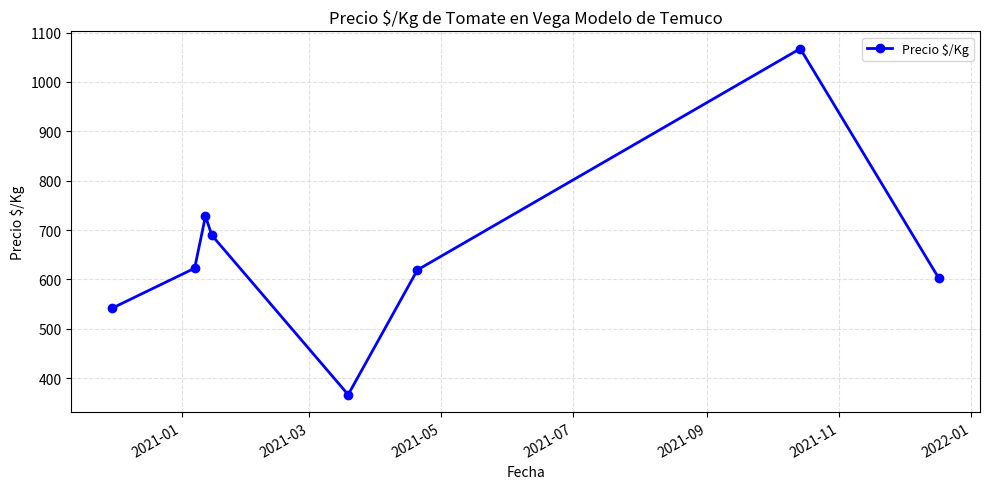

True or false: there are more than 0 points higher than both neighbors.

True